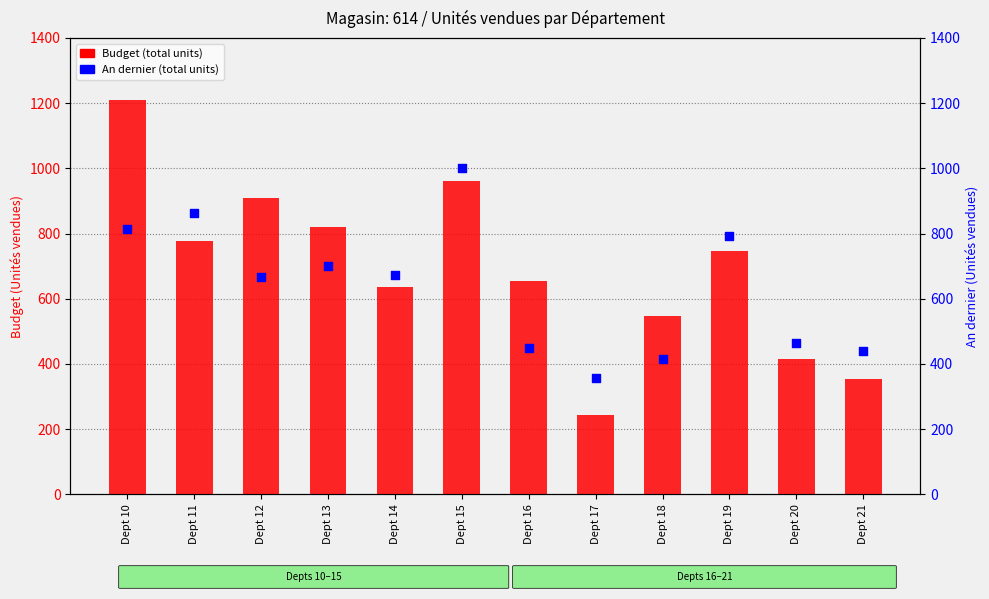

At which category is the sum across all series the highest?

Dept 10